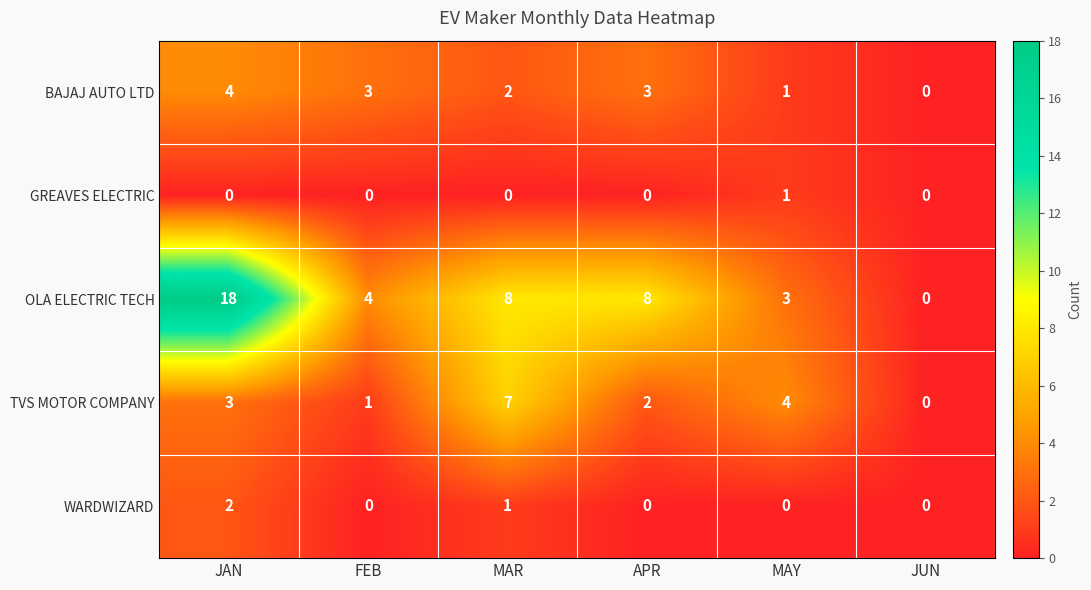

True or false: OLA ELECTRIC TECH has a value of 8 at APR.

True